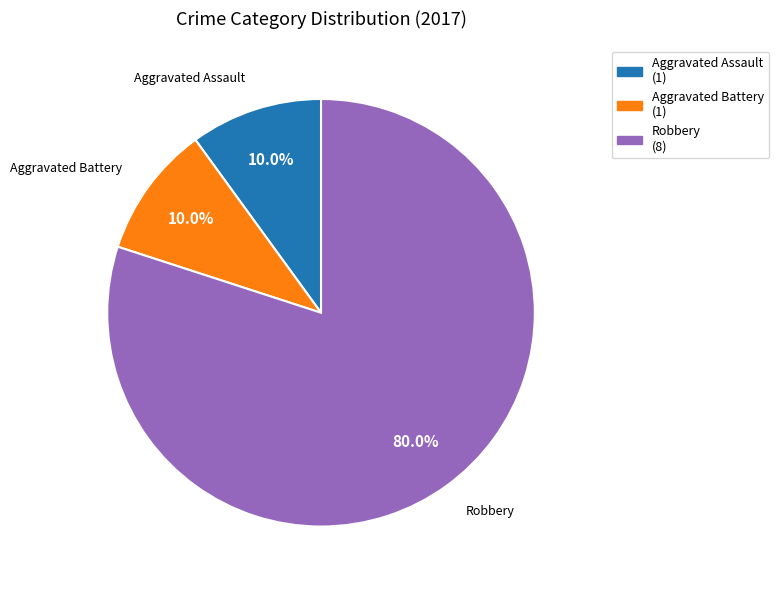

Approximately how many times larger is the value at Aggravated Battery compared to Aggravated Assault?

1.0